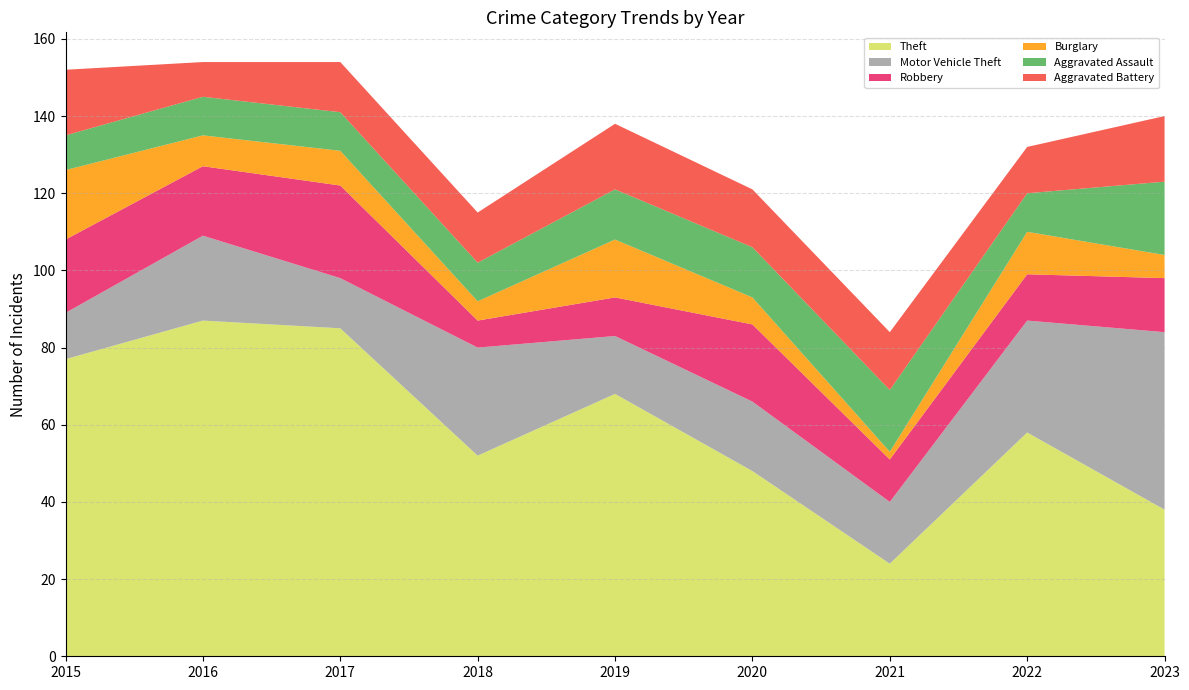

Reading left to right, transcribe all the data shown in this chart.

Theft: 77	87	85	52	68	48	24	58	38
Motor Vehicle Theft: 12	22	13	28	15	18	16	29	46
Robbery: 19	18	24	7	10	20	11	12	14
Burglary: 18	8	9	5	15	7	2	11	6
Aggravated Assault: 9	10	10	10	13	13	16	10	19
Aggravated Battery: 17	9	13	13	17	15	15	12	17